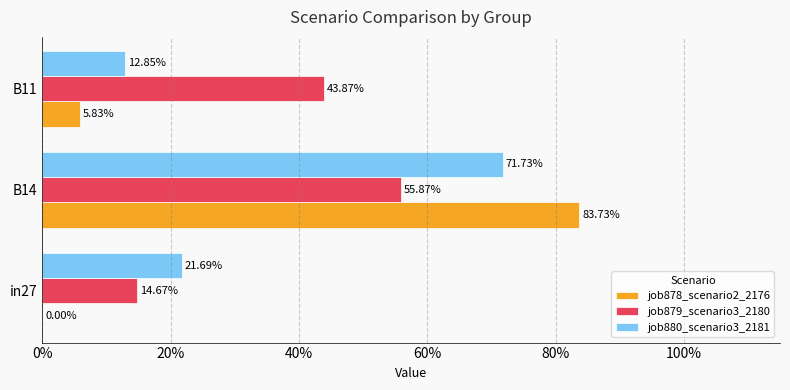

What are all the series names shown in the legend?

job878_scenario2_2176, job879_scenario3_2180, job880_scenario3_2181